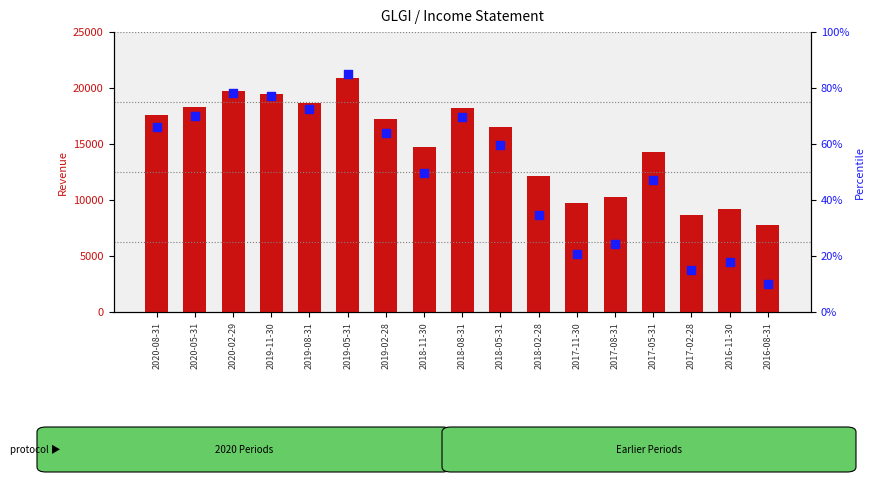

What is the total value across all series at 2017-05-31?

14347.2